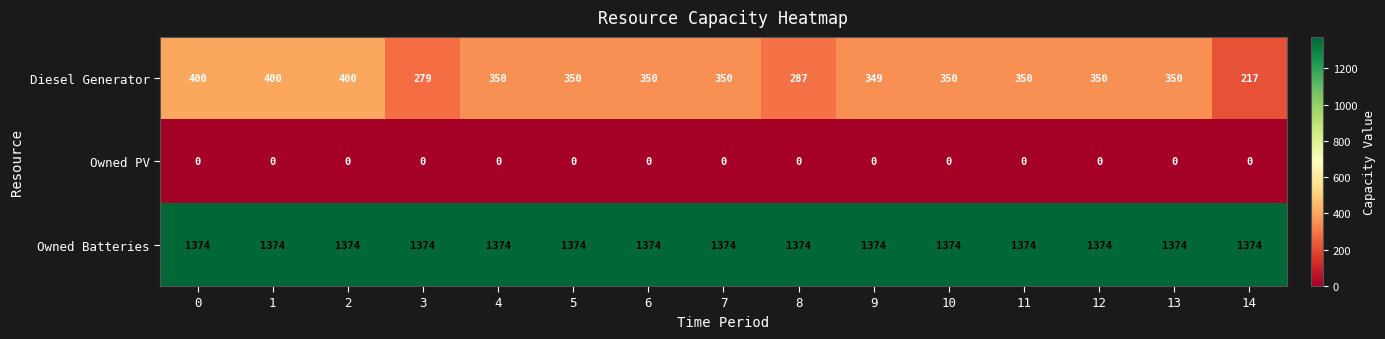

At how many categories does at least one series exceed 1010?

15